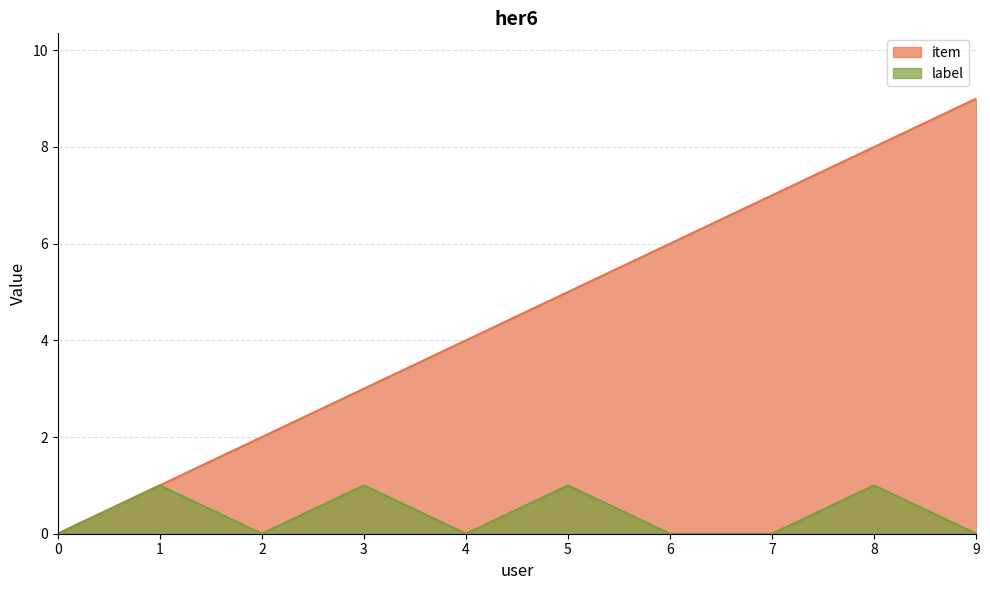

True or false: label has a value of 0 at 6.

True